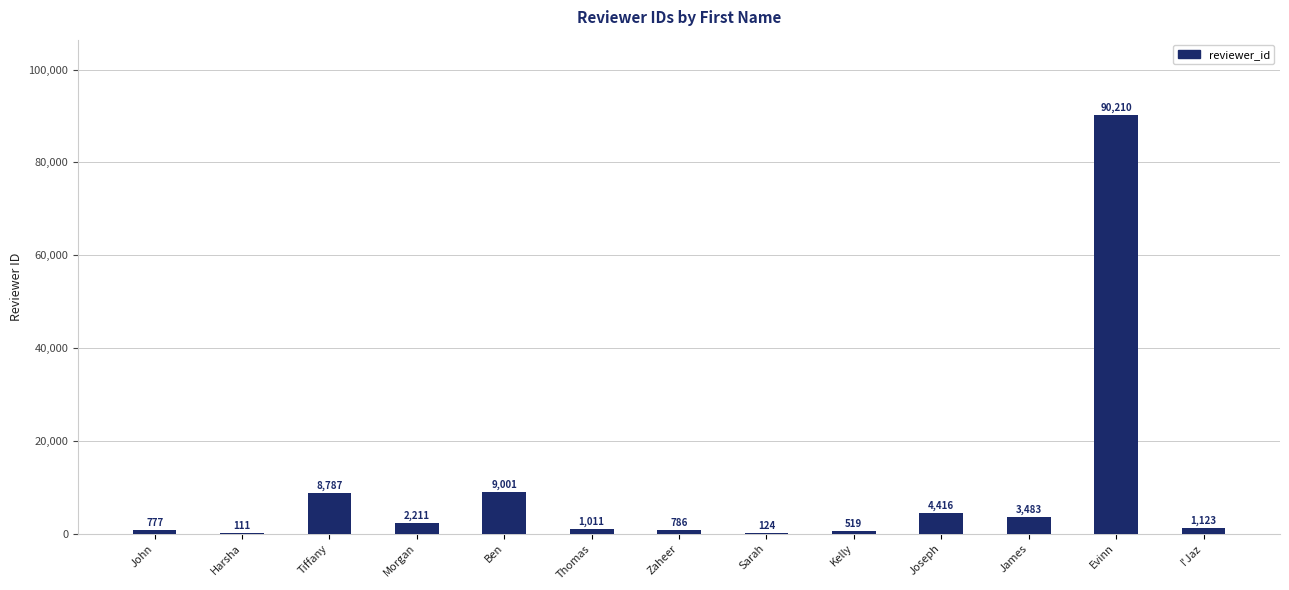

Which has a higher value, Thomas or Morgan?

Morgan